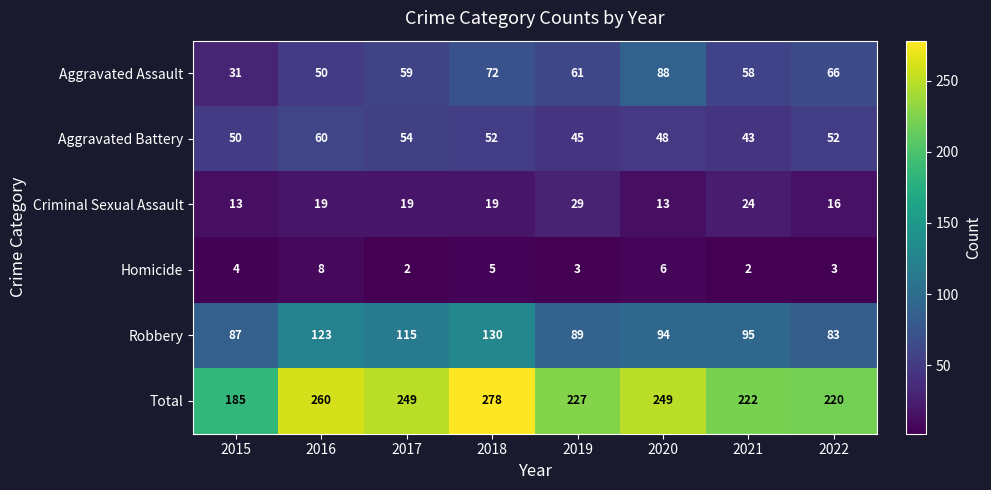

Between 2019 and 2020, which series saw the biggest shift?

Aggravated Assault